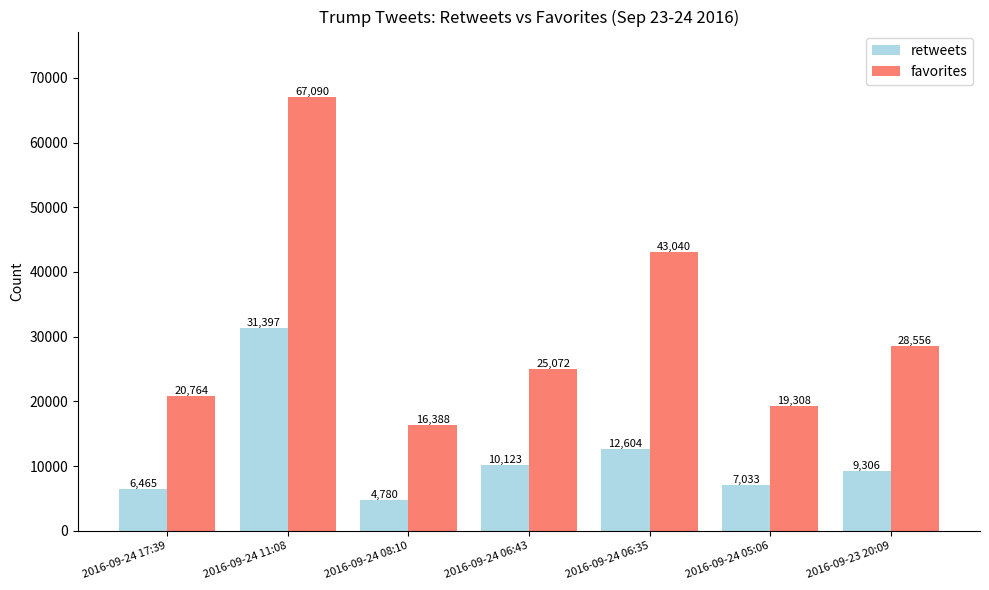

The retweets series shows 44271 at 2016-09-24 11:08. True or false?

False